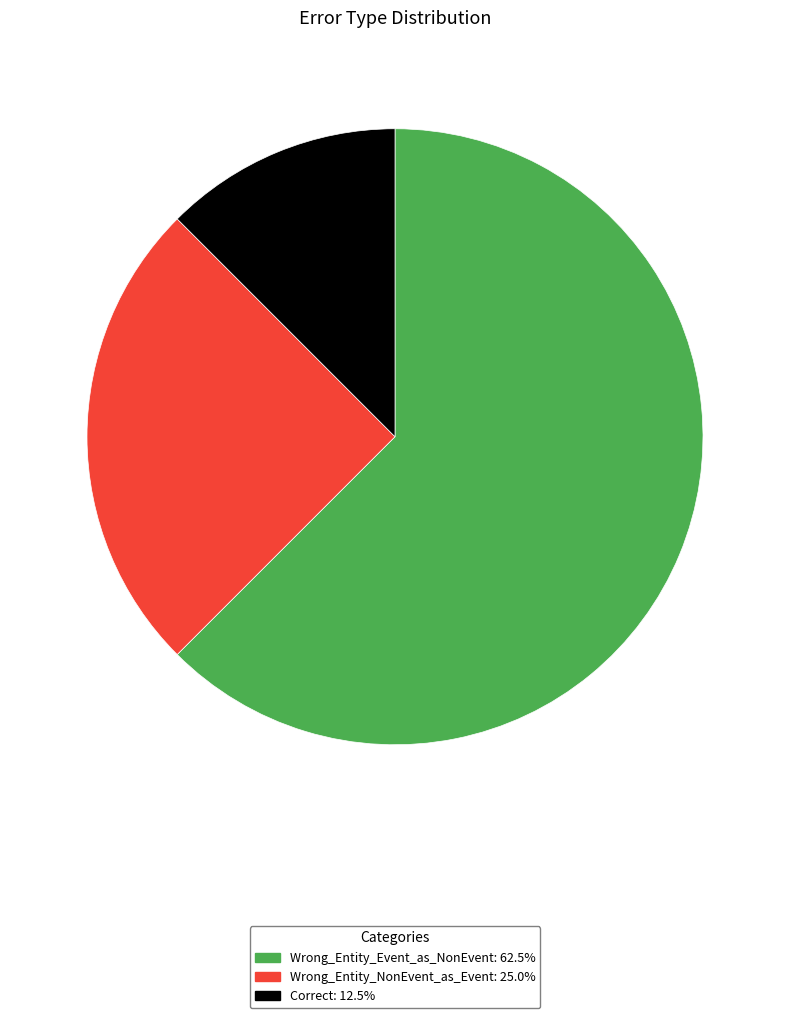

Which slice represents more than half of the pie?

Wrong_Entity_Event_as_NonEvent